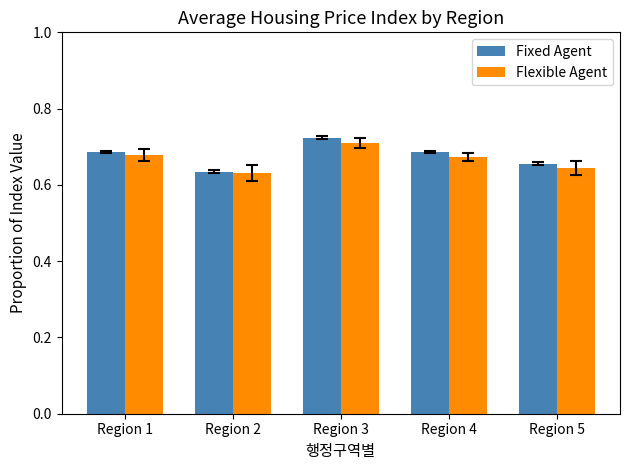

What is the sum of all Fixed Agent values?

3.4